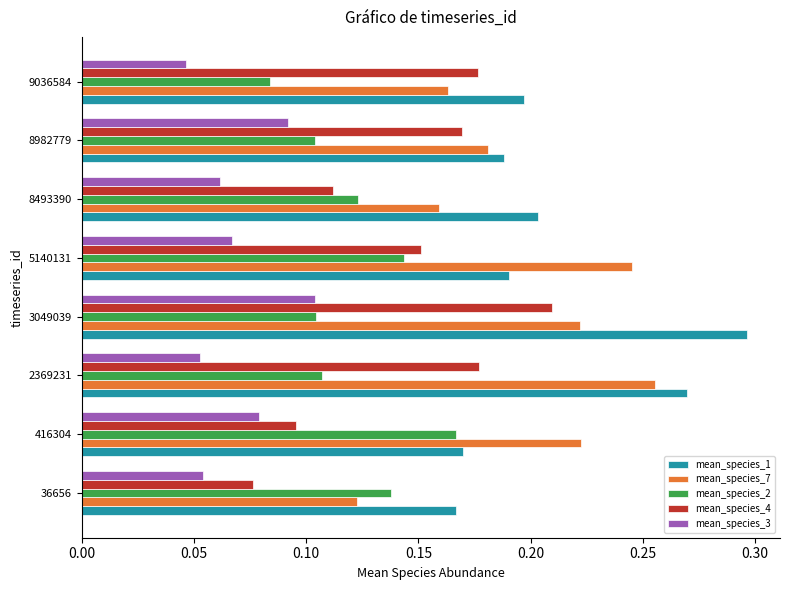

Which category has the lowest value in the mean_species_7 series?

36656